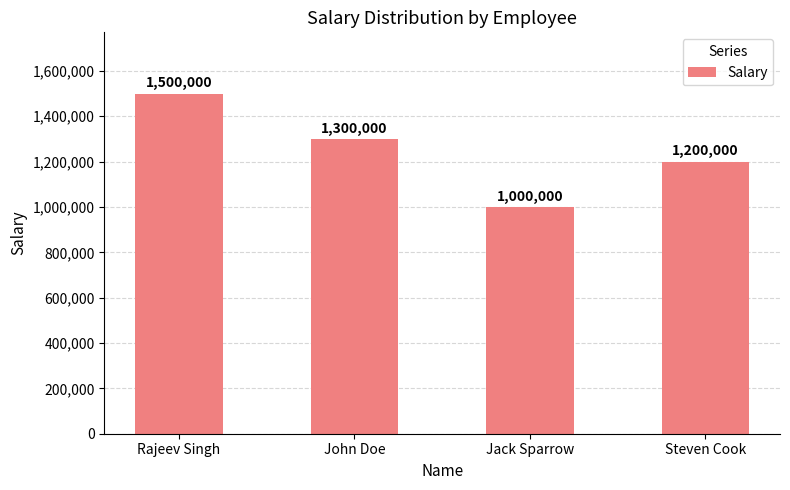

Rank the categories by value from lowest to highest.

Jack Sparrow, Steven Cook, John Doe, Rajeev Singh